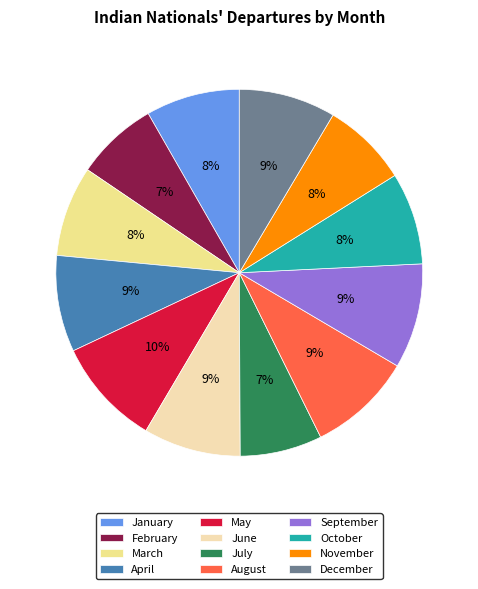

Combined, do May and April account for over 50%?

No